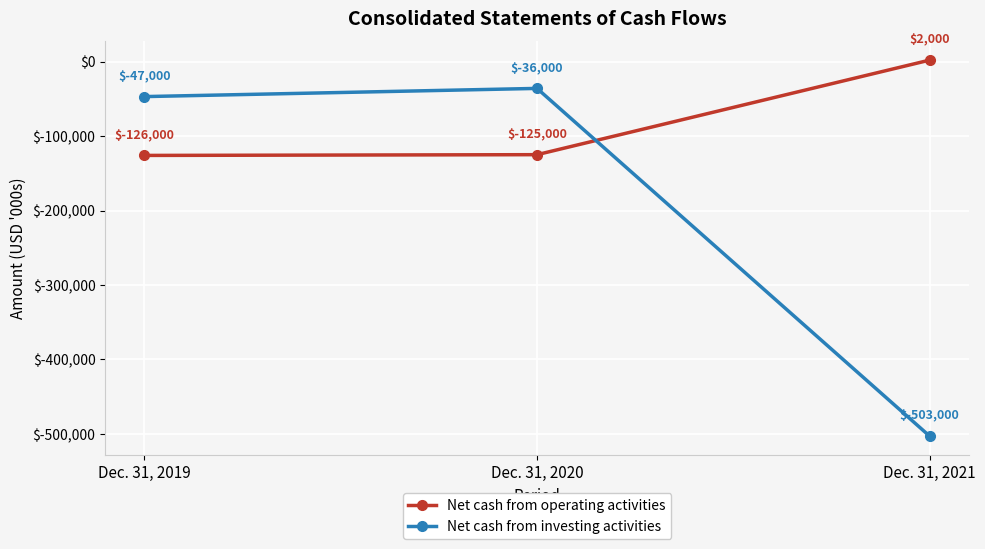

Which series has the largest range (max minus min)?

Net cash from investing activities